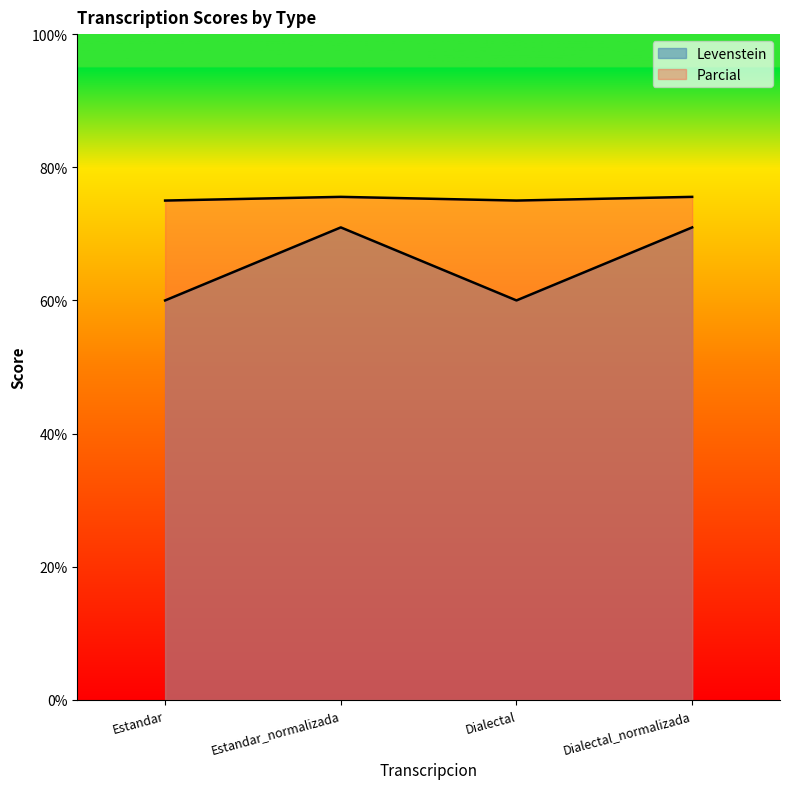

How many interior local peaks does the Parcial series have?

1